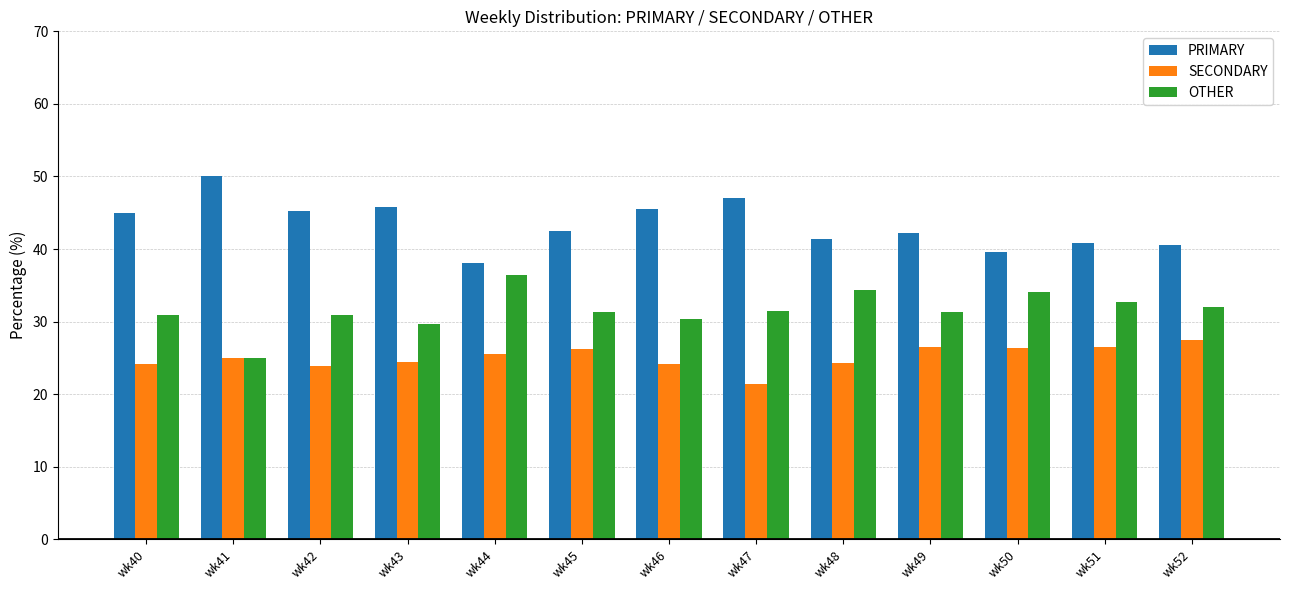

Which category has the lowest value in the PRIMARY series?

wk44